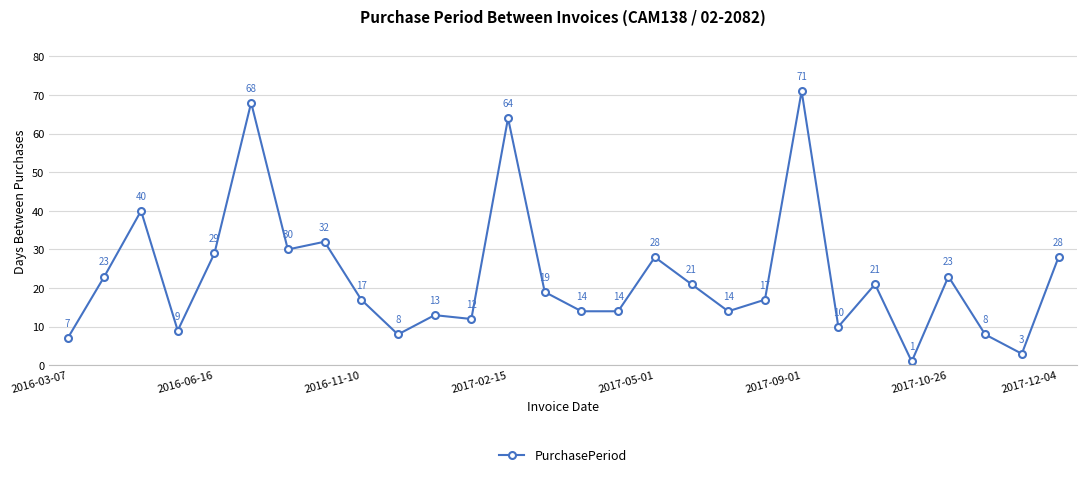

What is the maximum value shown in the chart?

71